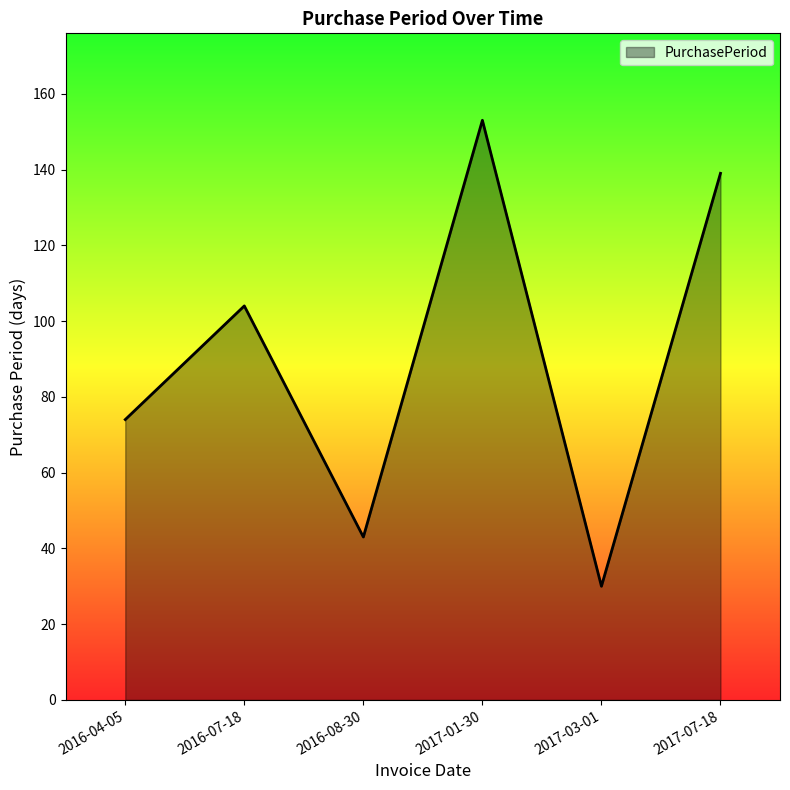

Where is the data nearest to the value 91?

2016-07-18